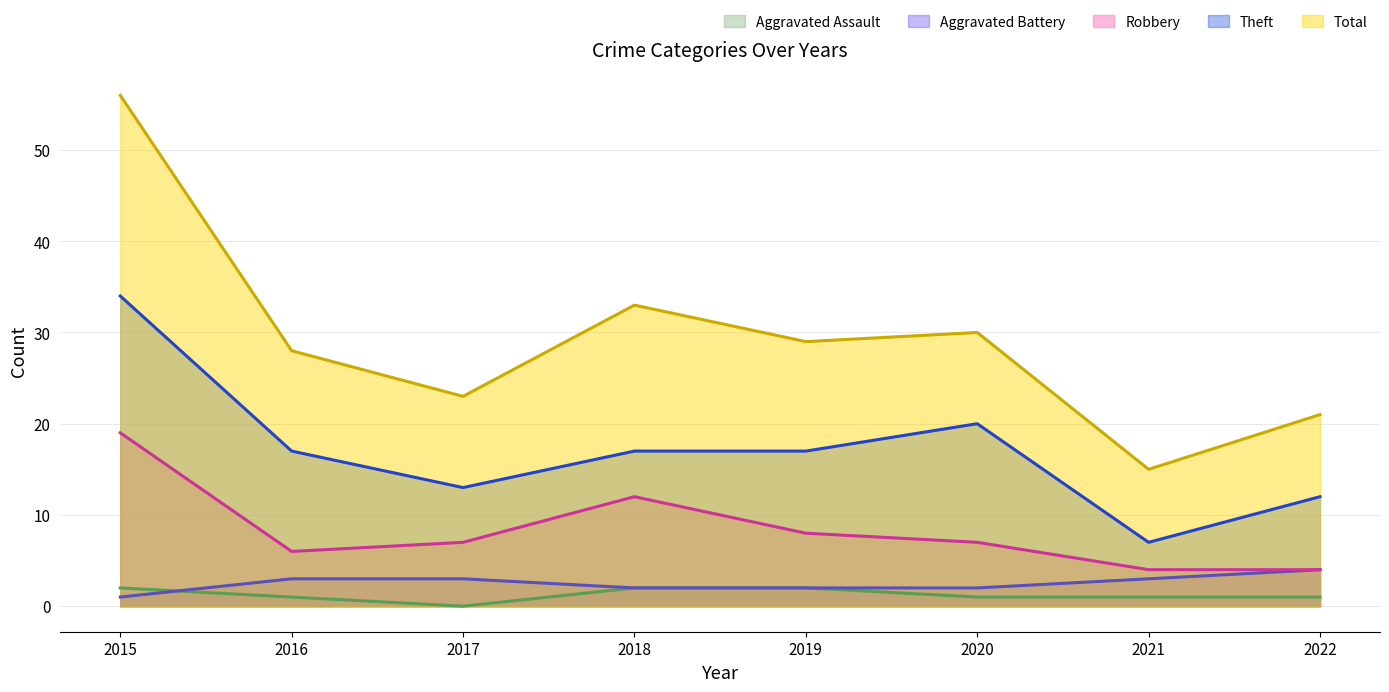

In Total, how many points are higher than both neighbors (excluding endpoints)?

2